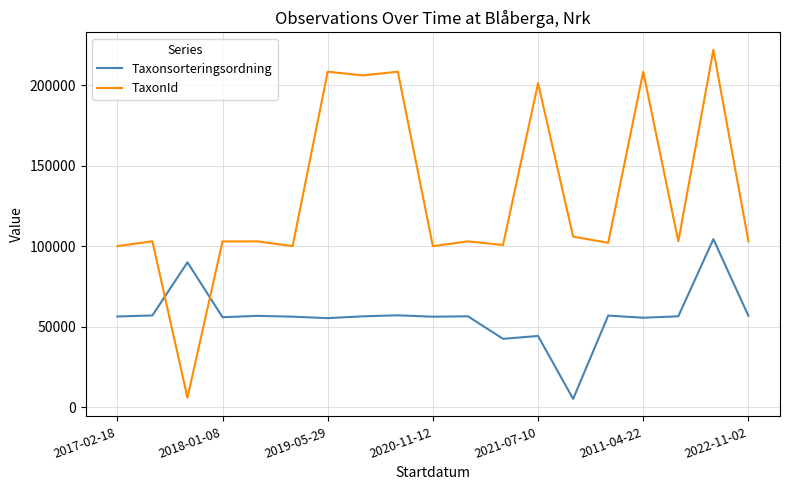

What is the difference between the maximum and minimum values in the TaxonId series?

215818